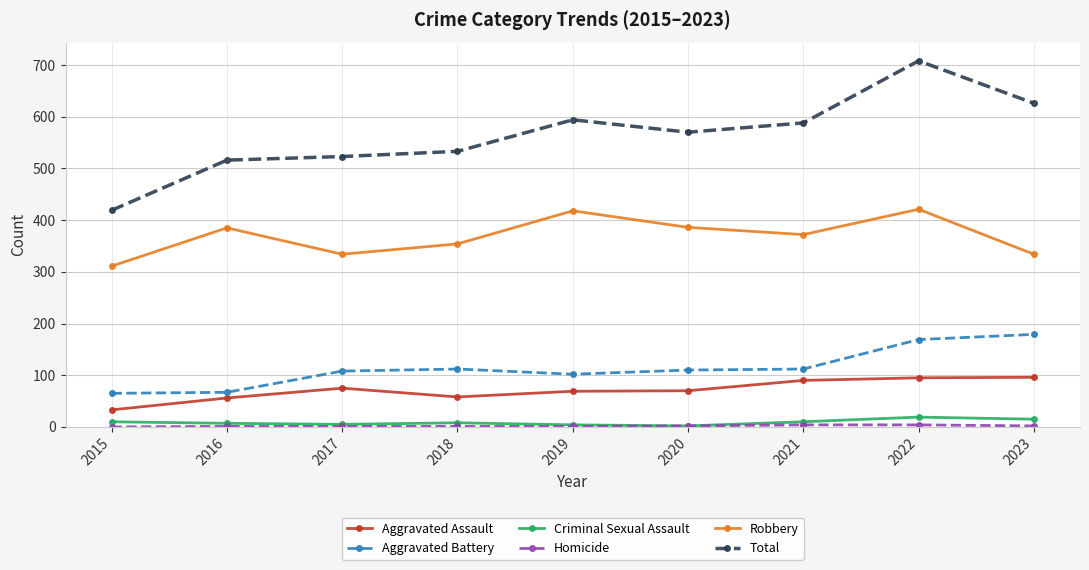

Read the Criminal Sexual Assault value at 2021, to the nearest 10.

10